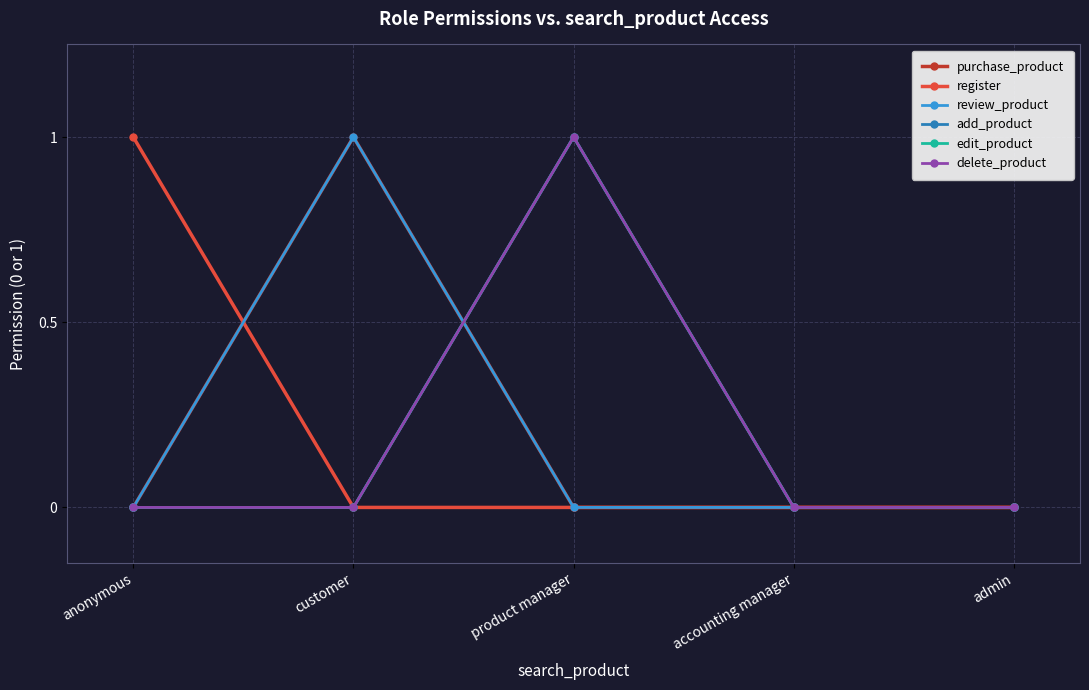

Which has a higher value, accounting manager or customer?

customer